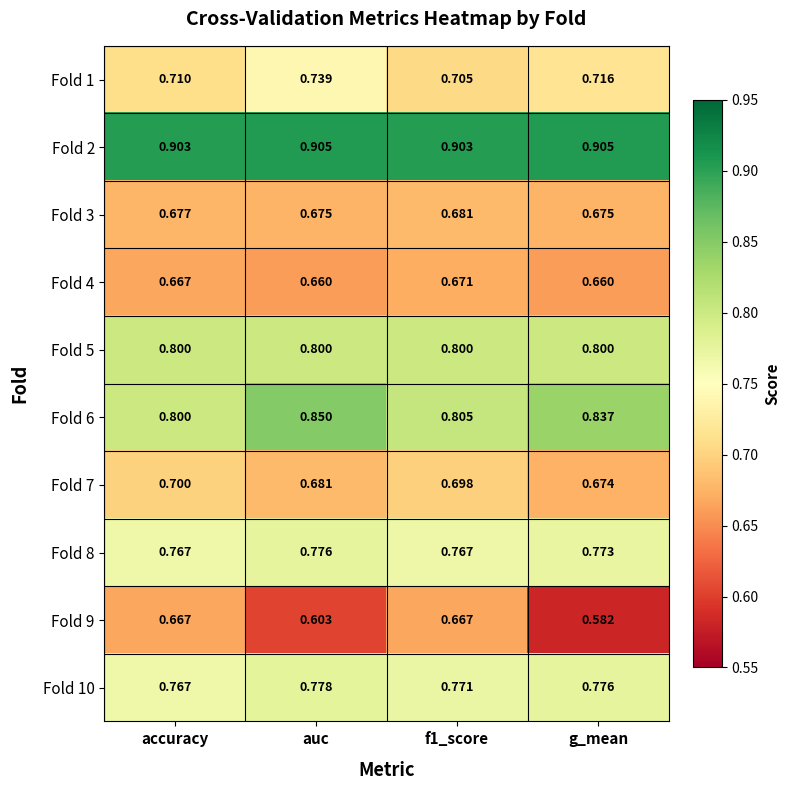

What is the spread (max minus min) of values at accuracy?

0.2